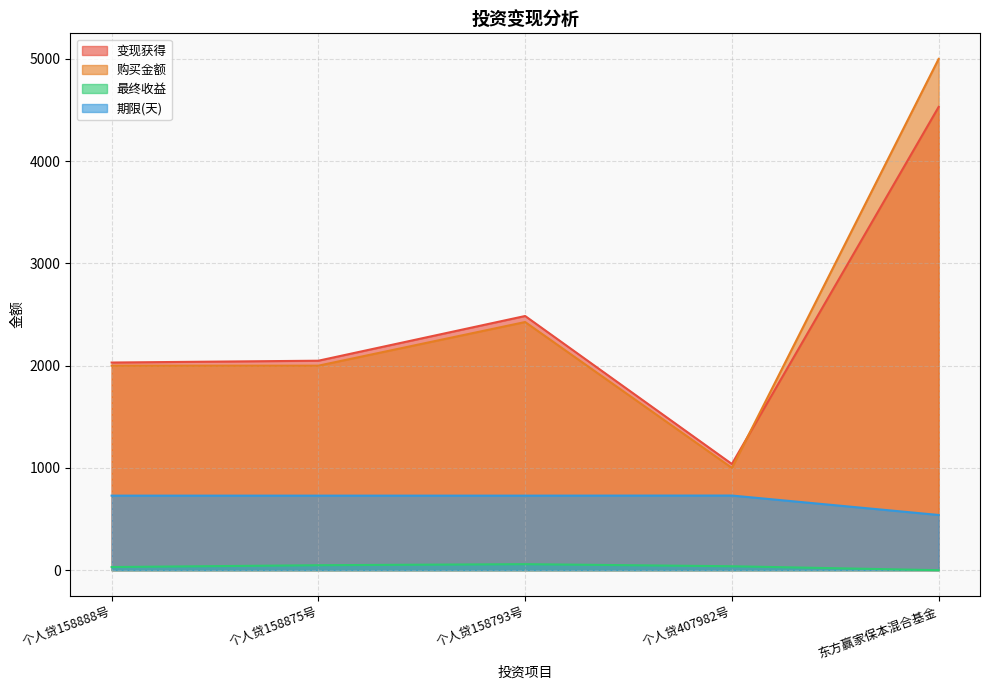

Which category has the highest value in the 变现获得 series?

东方赢家保本混合基金